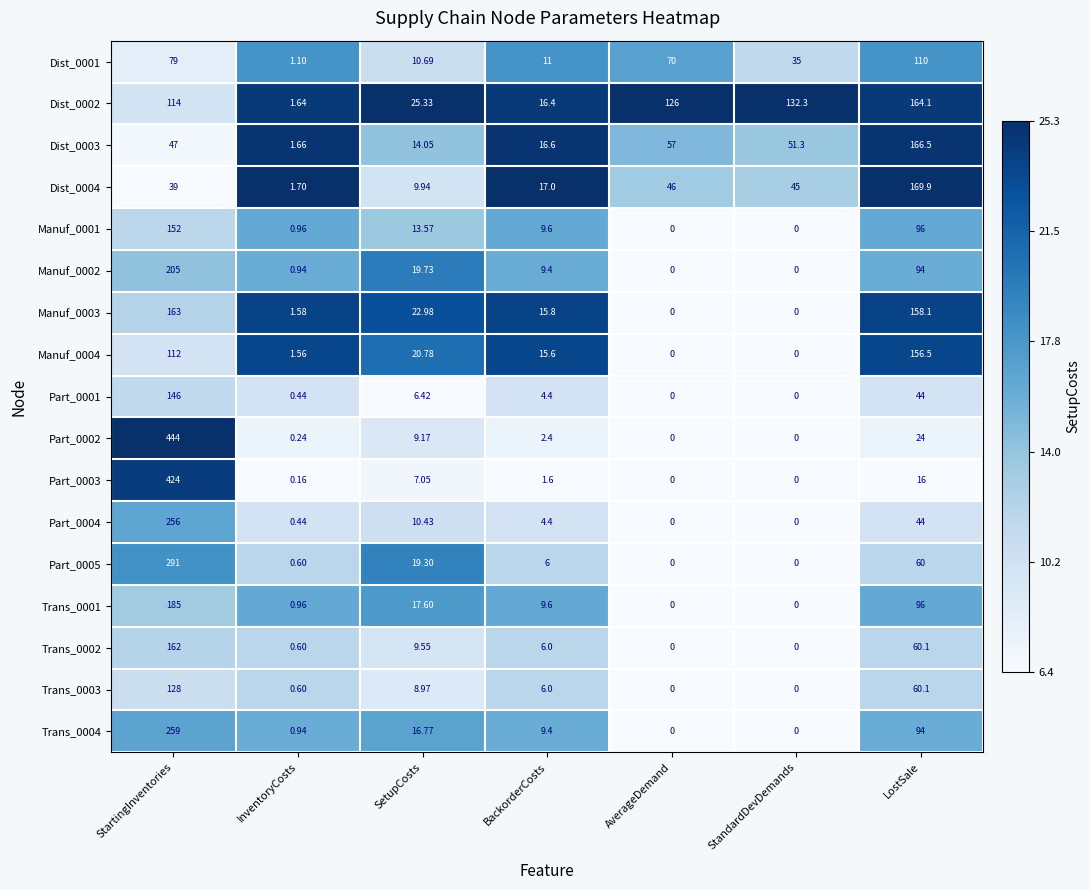

At which label is Manuf_0003 closest to 81?

SetupCosts